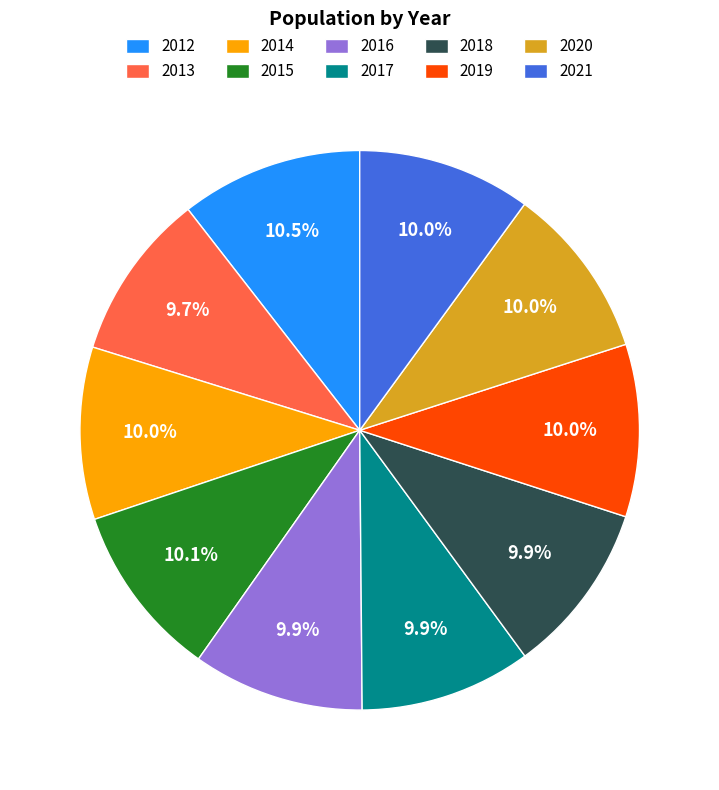

Approximately how many times larger is the value at 2016 compared to 2017?

1.0